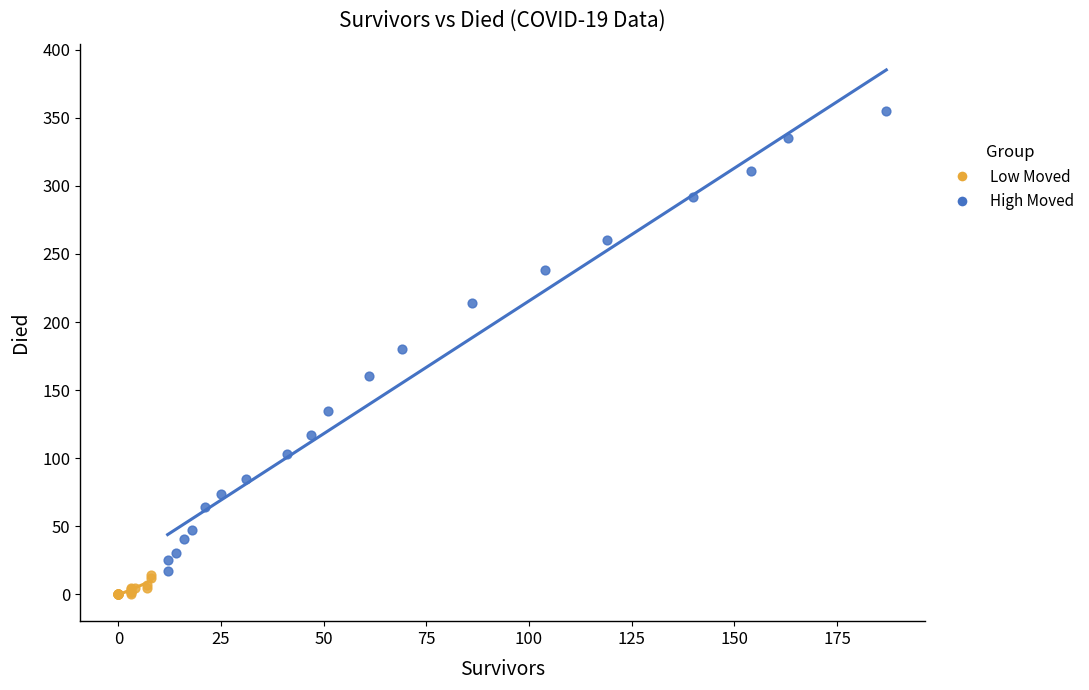

Which series contains the highest Y value?

High Moved